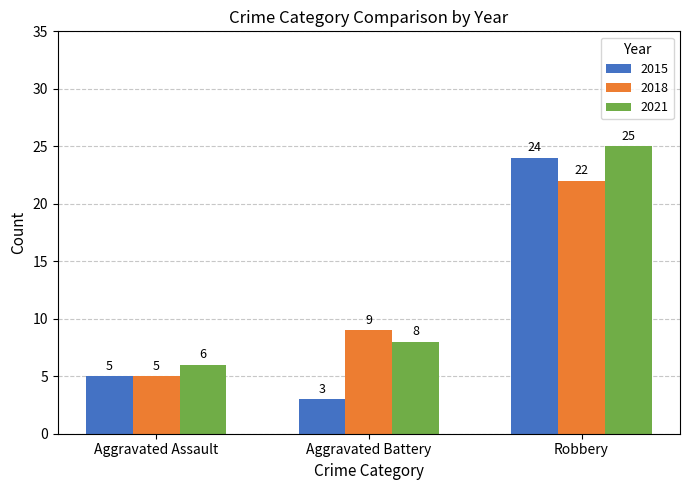

What are all the series names shown in the legend?

2015, 2018, 2021